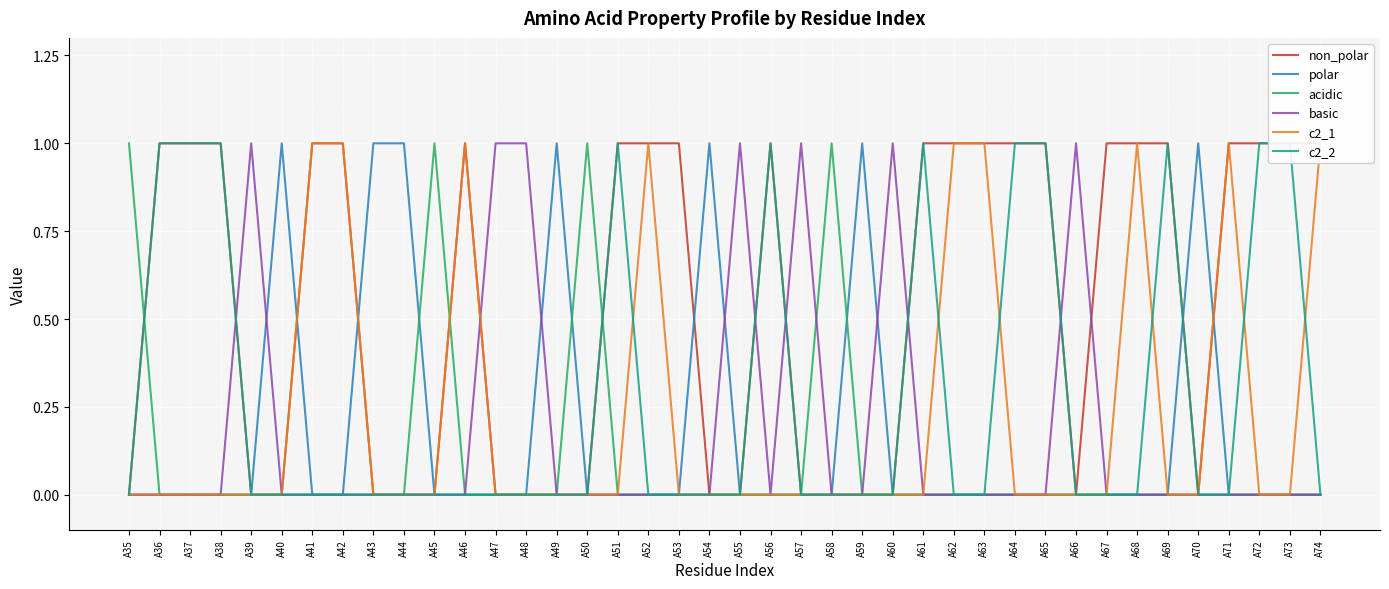

What is the average value of the non_polar series?

1